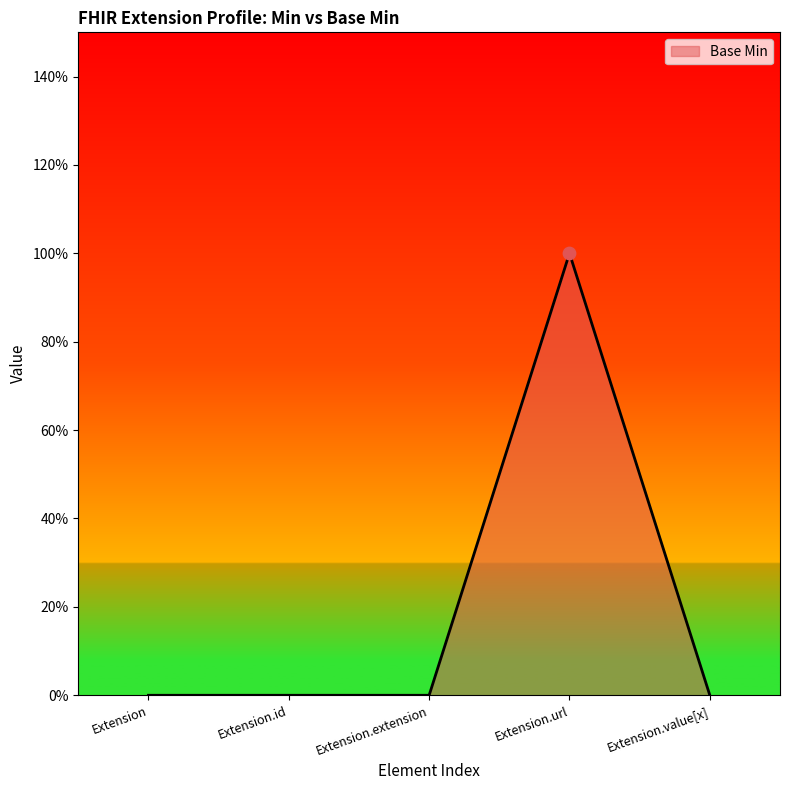

Which has a higher value, Extension.id or Extension.extension?

Extension.id